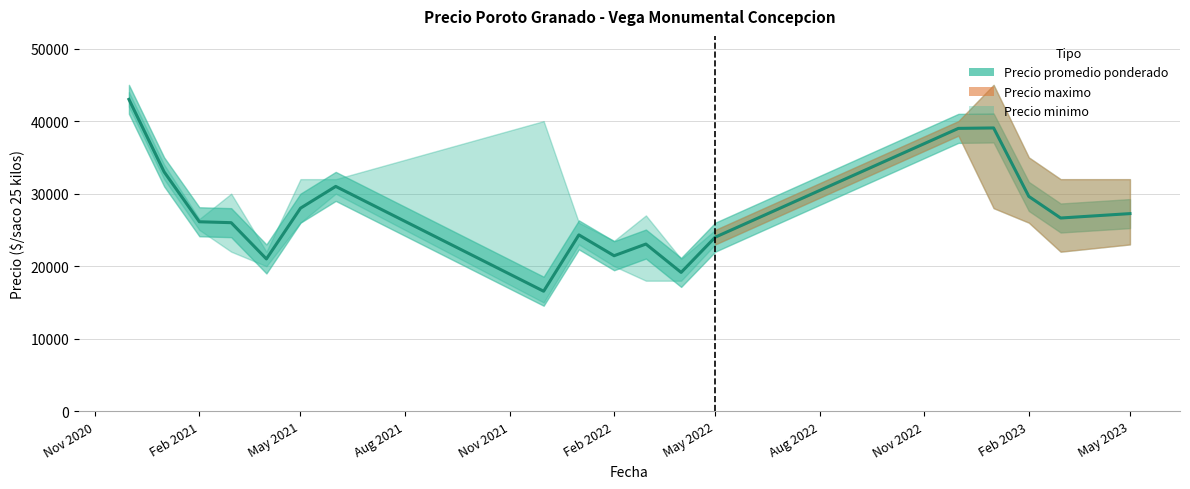

What is the difference between the Precio minimo values at 2021-03 and 2022-05?

1000